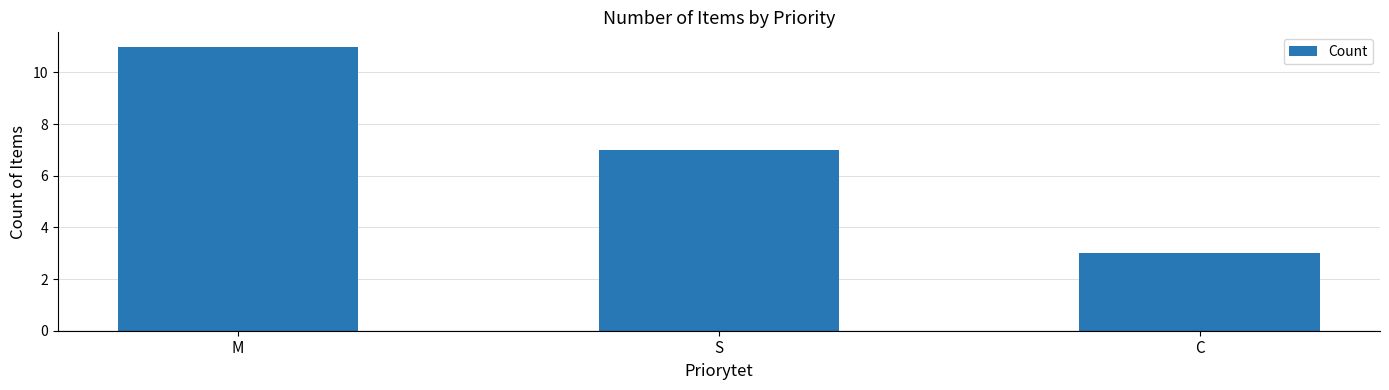

What is the sum of all values?

21